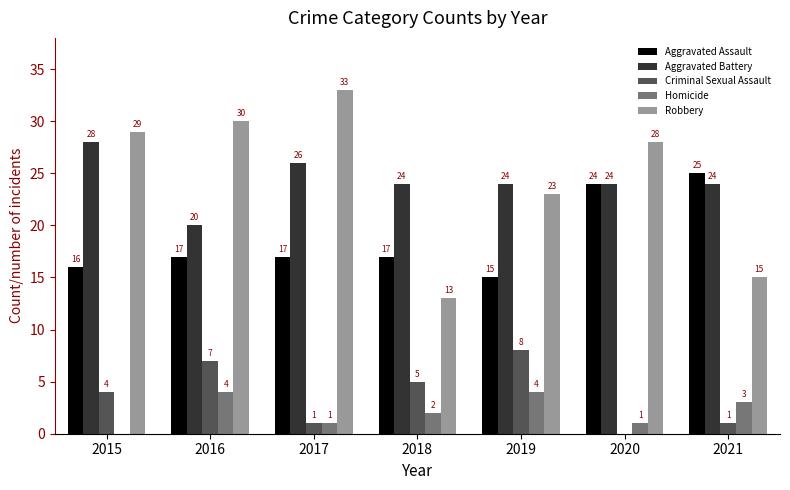

The Aggravated Assault series shows 15 at 2019. True or false?

True